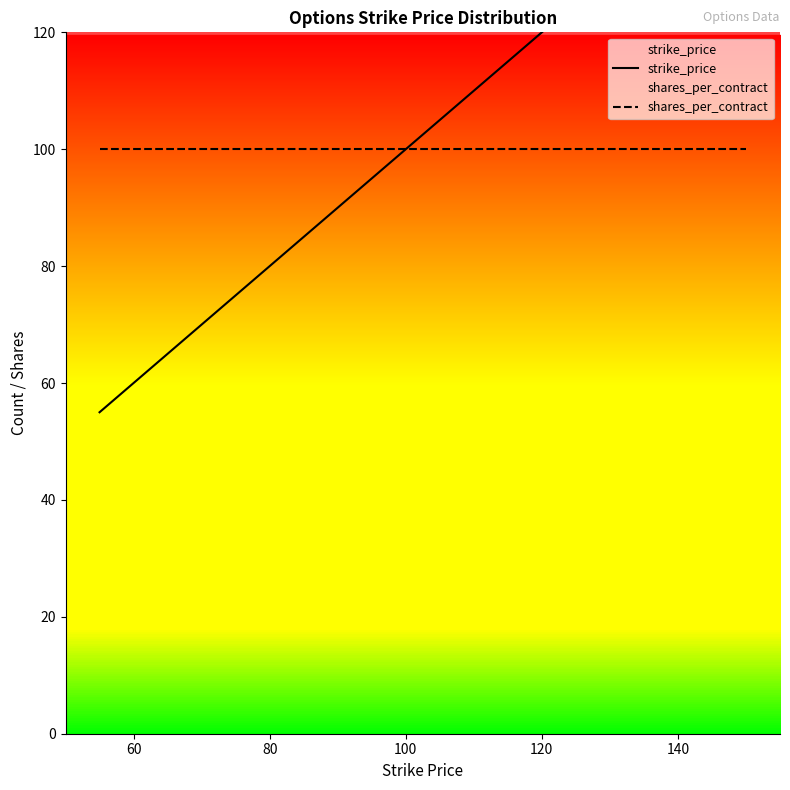

True or false: shares_per_contract has more than 2 points higher than both neighbors.

False